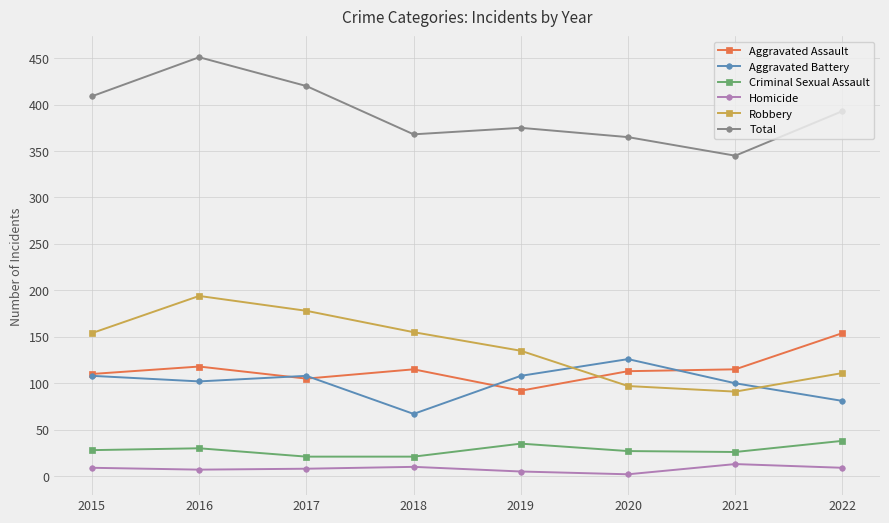

Rank the series by their maximum value, from highest to lowest.

Total, Robbery, Aggravated Assault, Aggravated Battery, Criminal Sexual Assault, Homicide